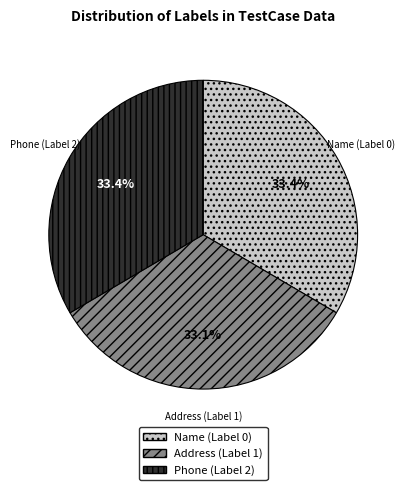

What percentage do Phone (Label 2) and Name (Label 0) together represent?

66.9%